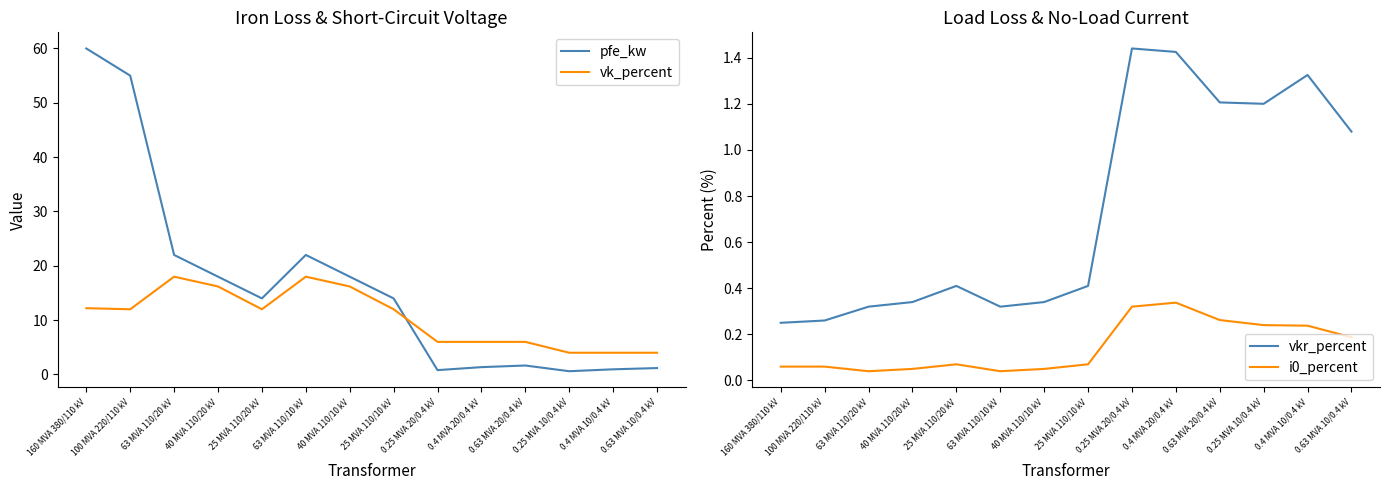

True or false: vkr_percent has a value of 0.3 at 40 MVA 110/20 kV.

True